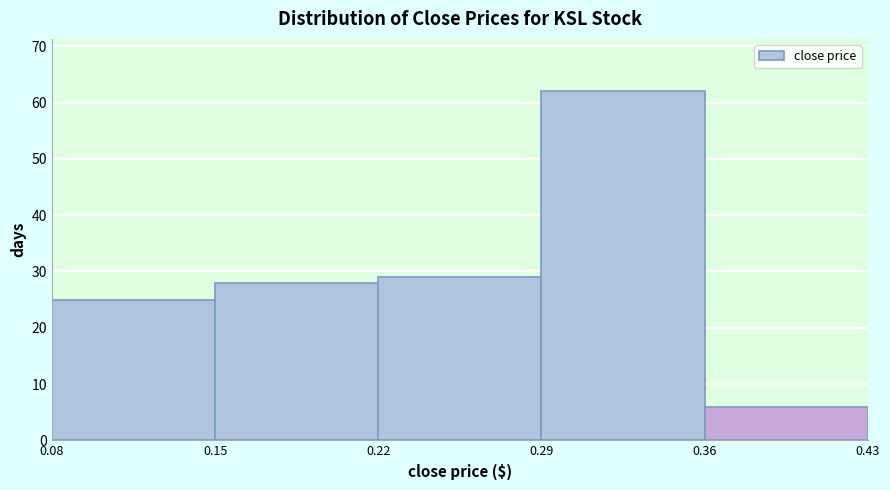

Which range on the x-axis has the tallest bar?

0.29 to 0.36